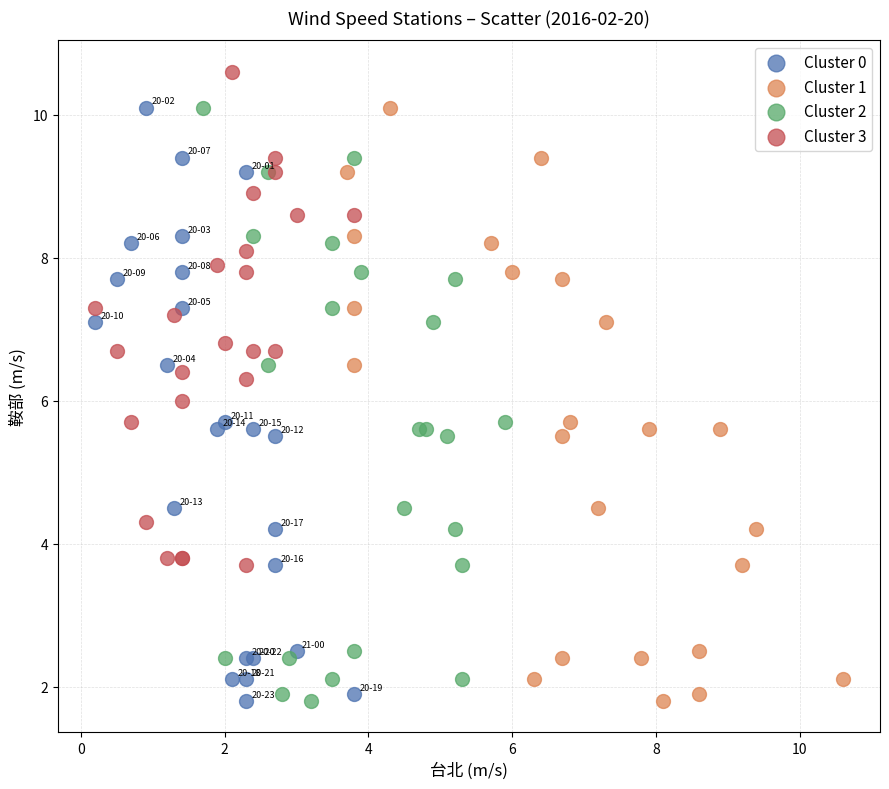

Which series reaches the maximum Y coordinate?

Cluster 3